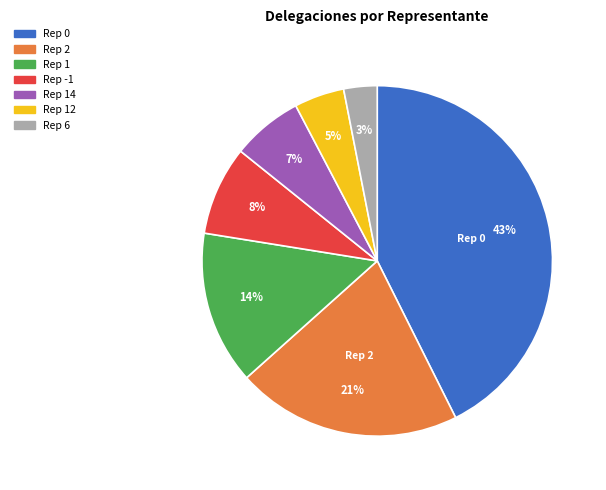

To the nearest percent, what is the difference between the largest and smallest slice percentages?

40%